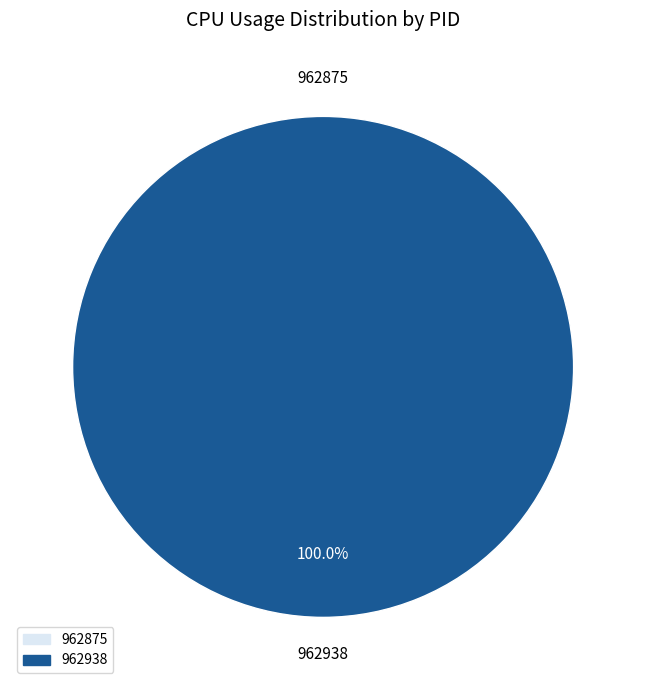

To the nearest percent, what is the difference between the 962875 and 962938 slice percentages?

100%